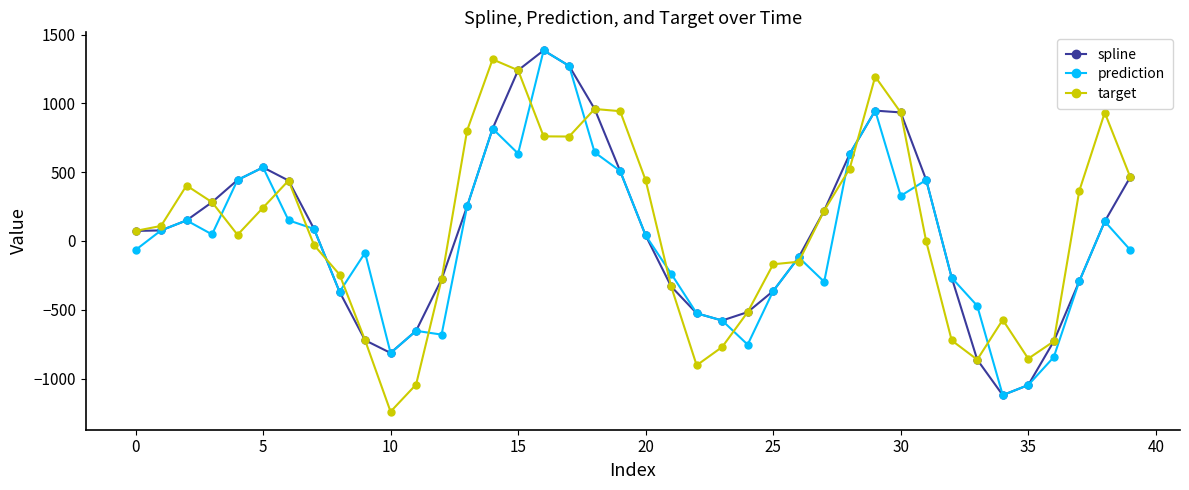

What is the value of the spline point at the 20th from the left?

508.7